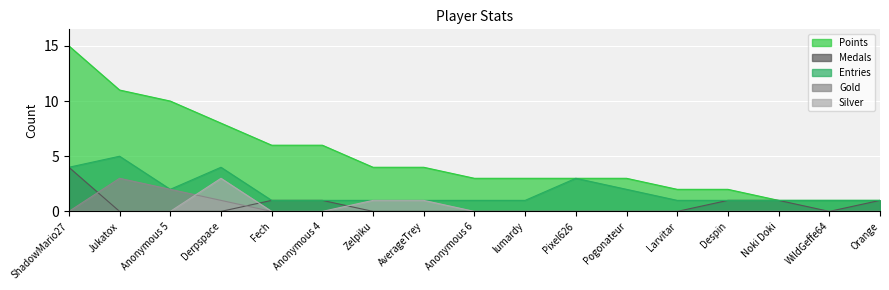

True or false: Points has a value of 4 at AverageTrey.

True